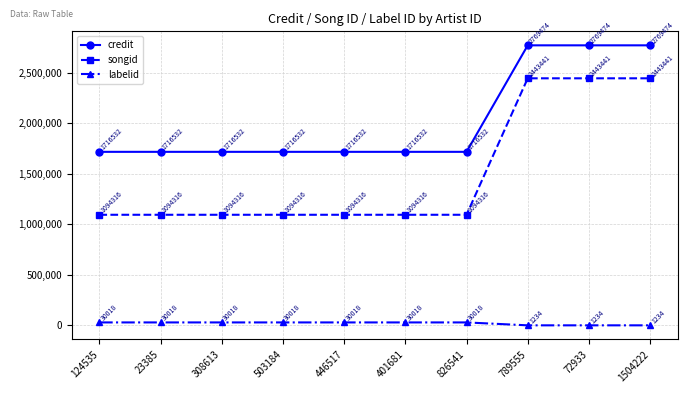

What are all the series names shown in the legend?

credit, songid, labelid